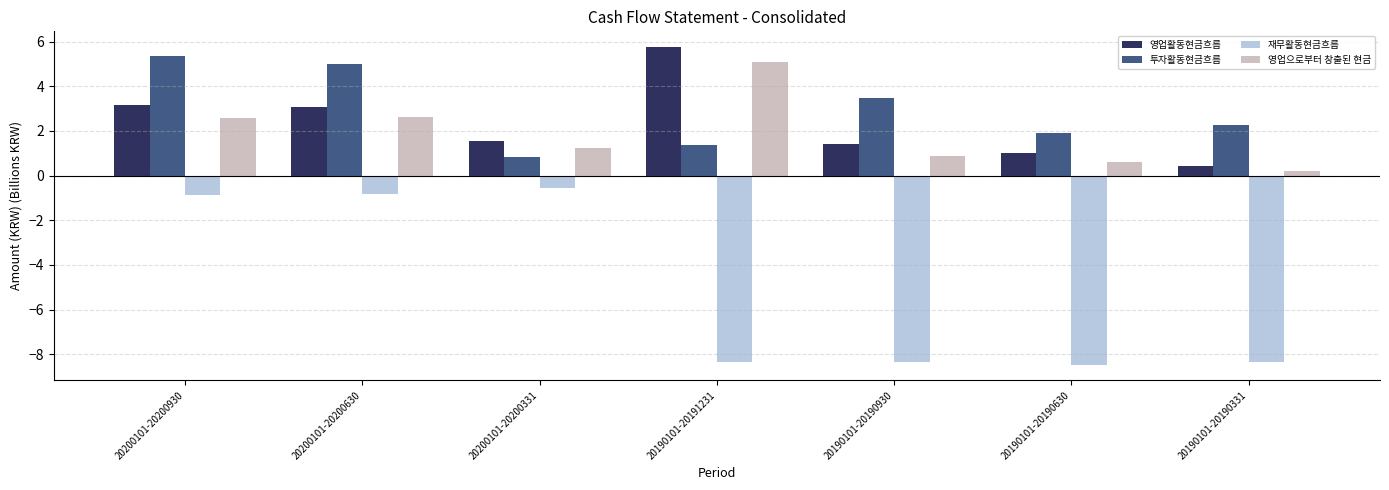

The value of 영업으로부터 창출된 현금 at 20190101-20190930 is 1.5. True or false?

False